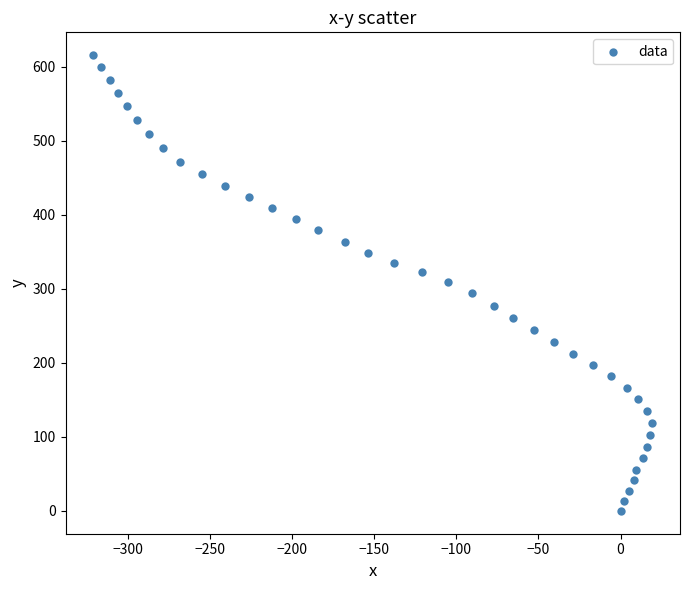

How many points are shown in the scatter plot?

40